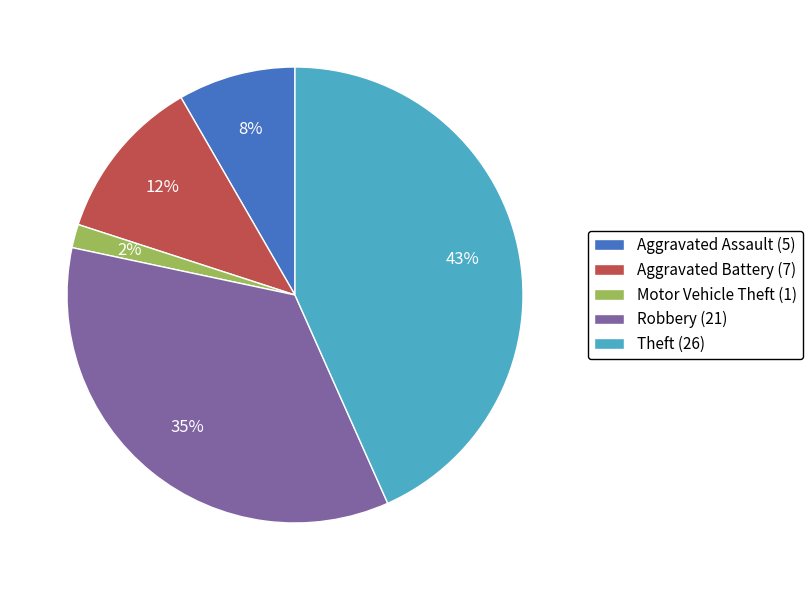

Count the number of slices in the pie.

5